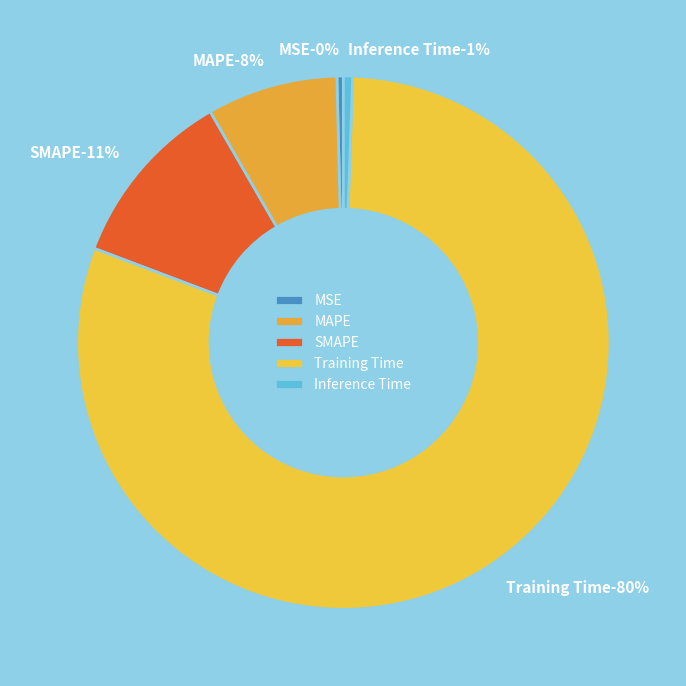

The MAPE slice represents 8% of the pie. True or false?

True